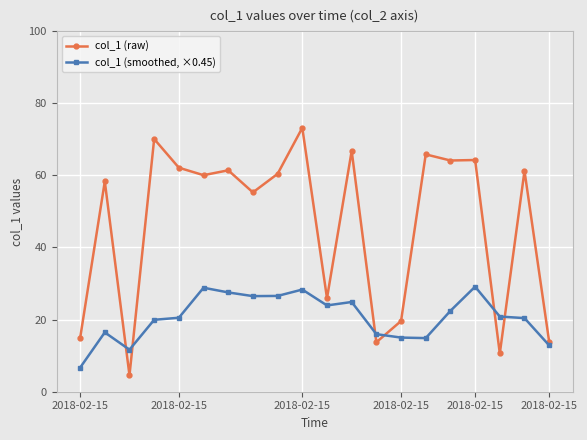

How many intersections are there between col_1 (raw) and col_1 (smoothed, ×0.45)?

6